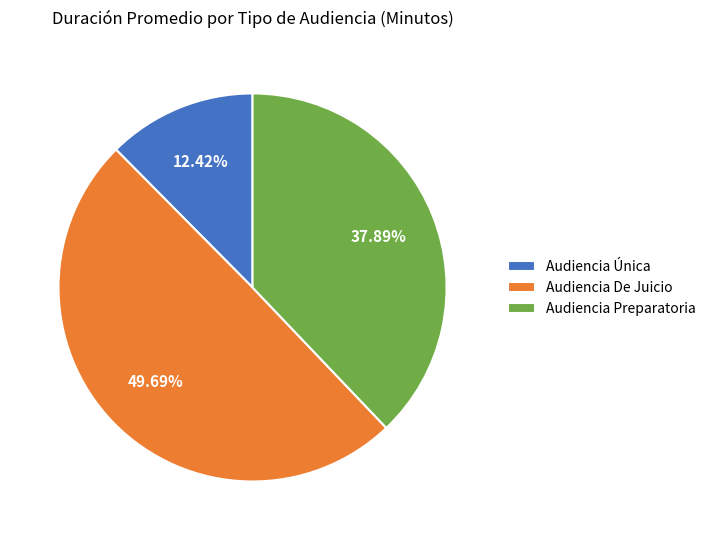

To the nearest percent, what is the average slice percentage?

33%